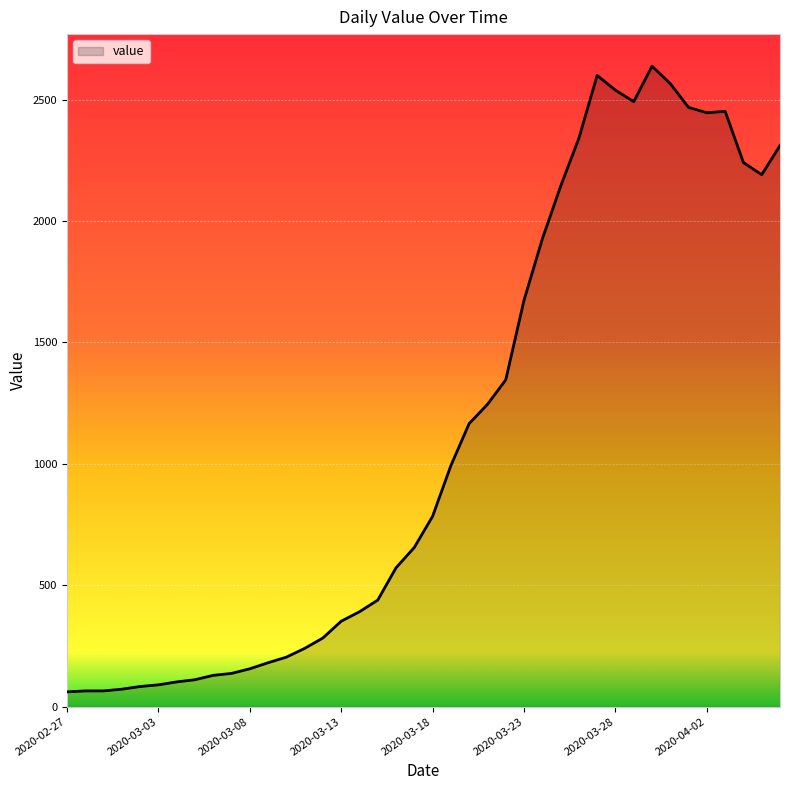

What is the difference between the maximum and minimum values?

2577